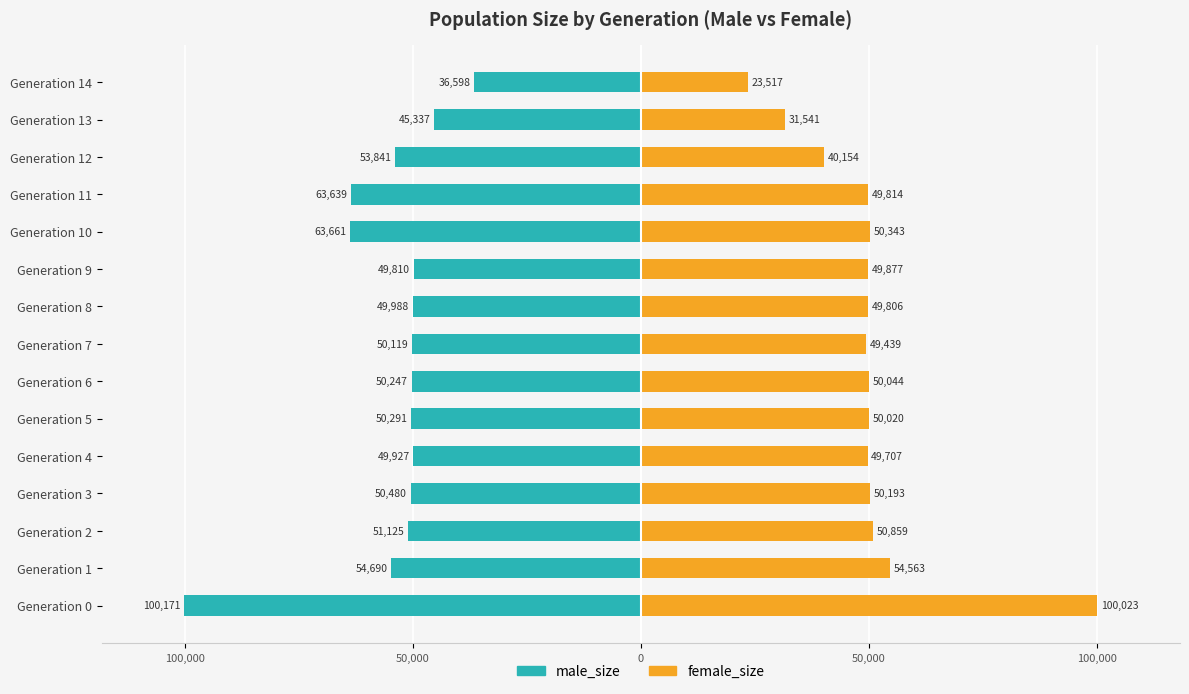

What is the label of the 2nd bar from the right?

13